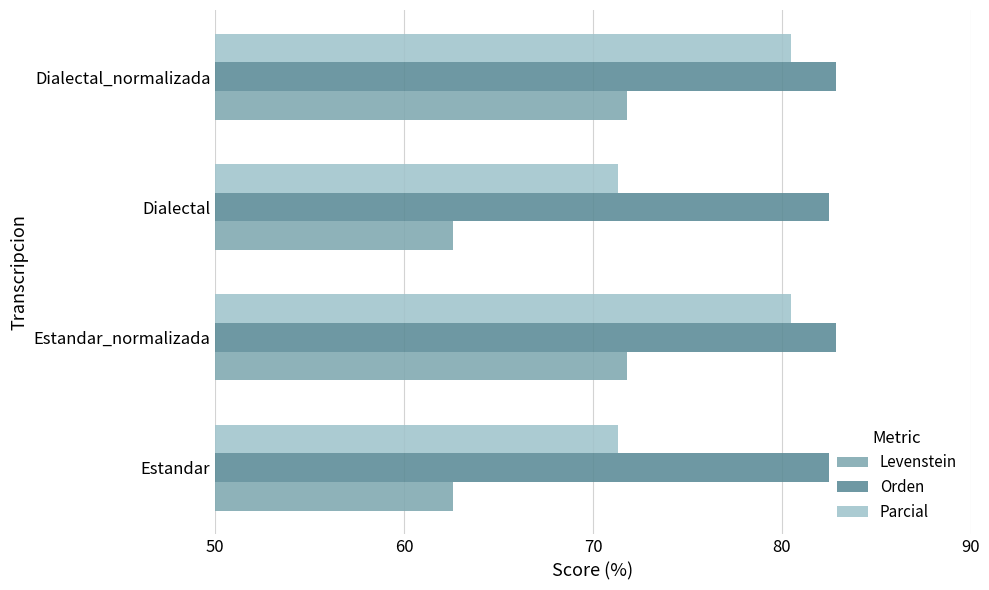

What is the total value across all series at Dialectal_normalizada?

235.2